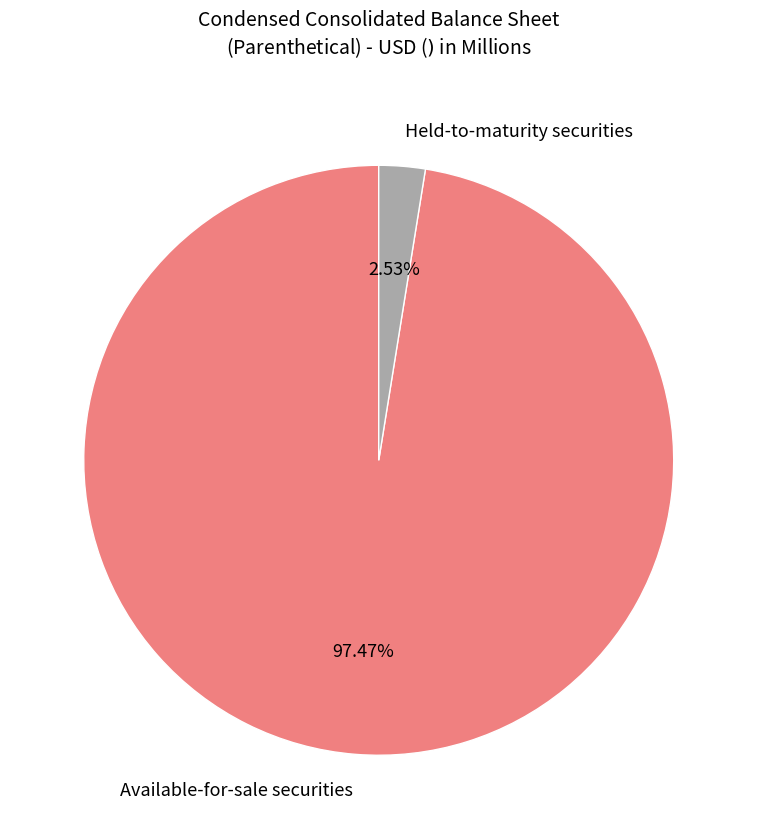

Which slice is the largest?

Available-for-sale securities